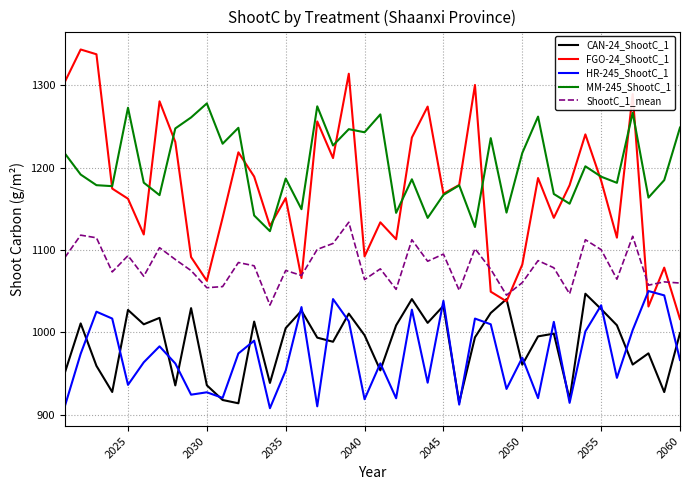

Which series has the largest total across all categories?

MM-245_ShootC_1